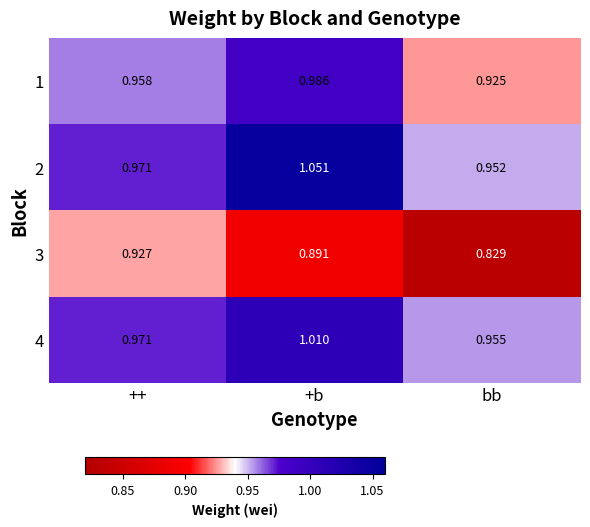

Rank the series by their maximum value, from highest to lowest.

2, 4, 1, 3